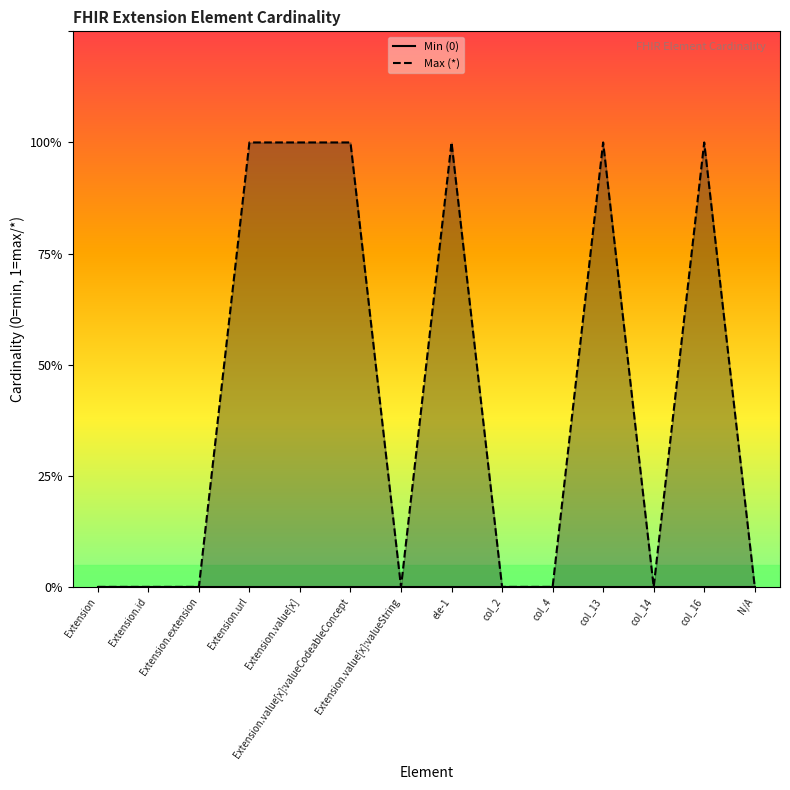

Rank the series by their average value, from highest to lowest.

Max (*), Min (0)